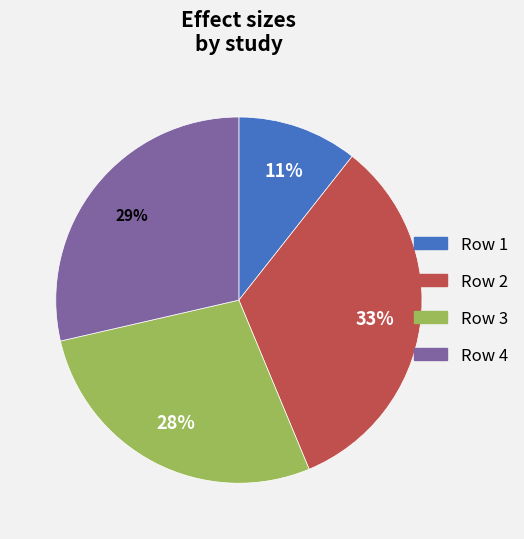

To the nearest percent, what is the difference between the largest and smallest slice percentages?

22%